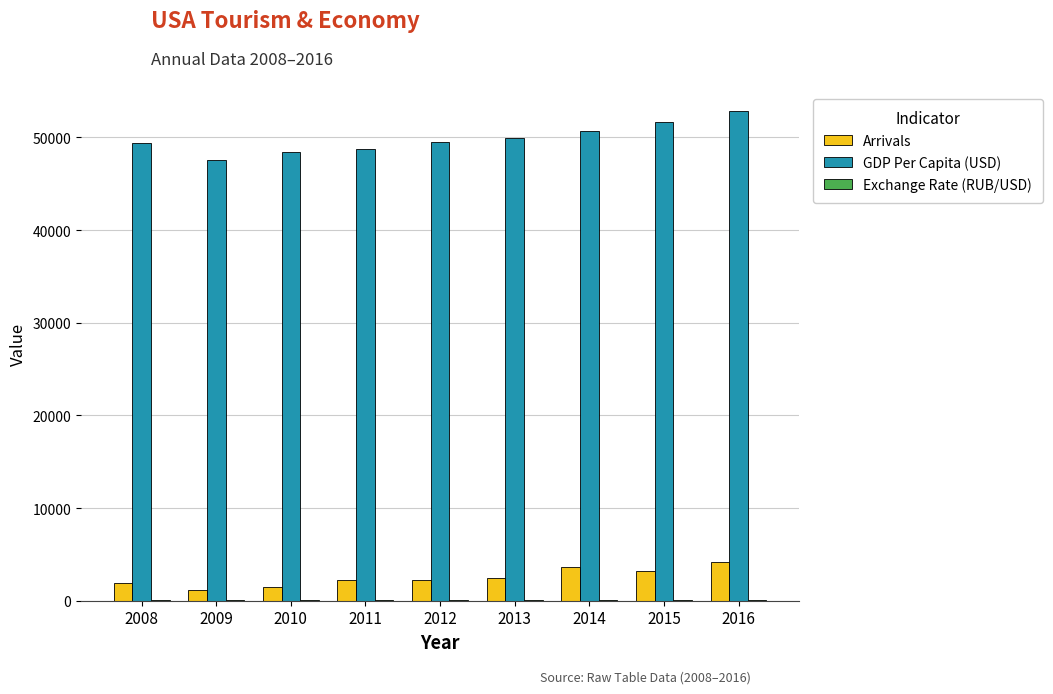

True or false: GDP Per Capita (USD) has a value of 79307.4 at 2011.

False